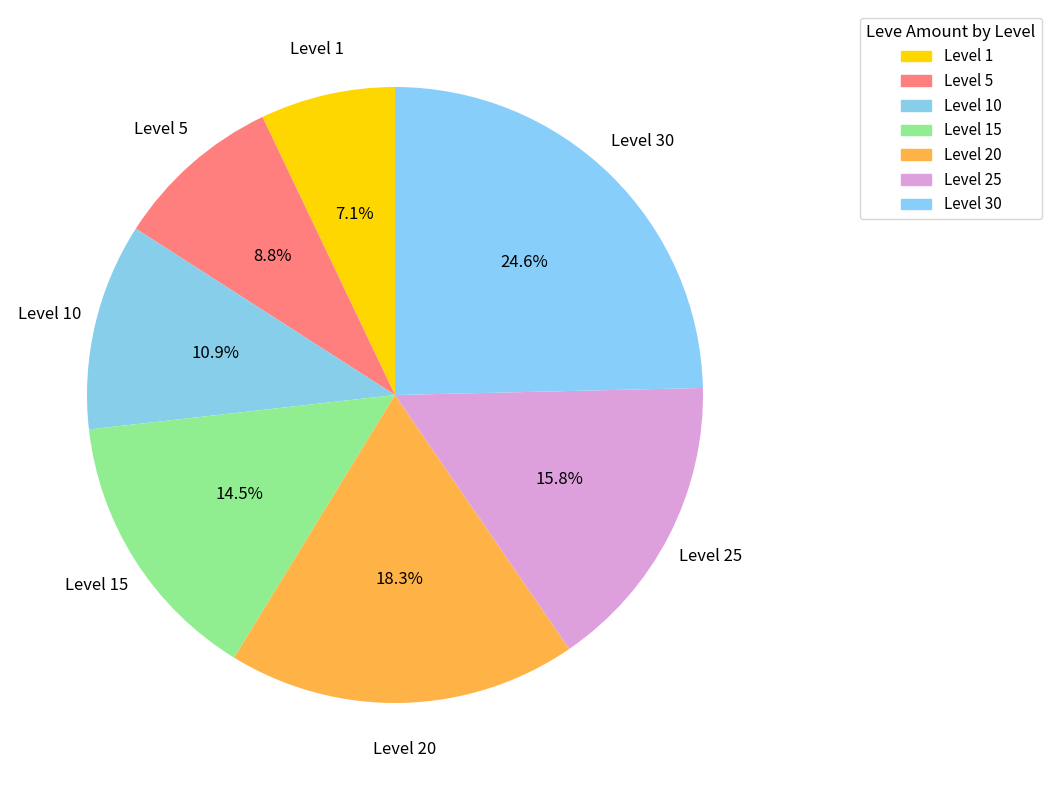

Does any single category account for the majority?

No